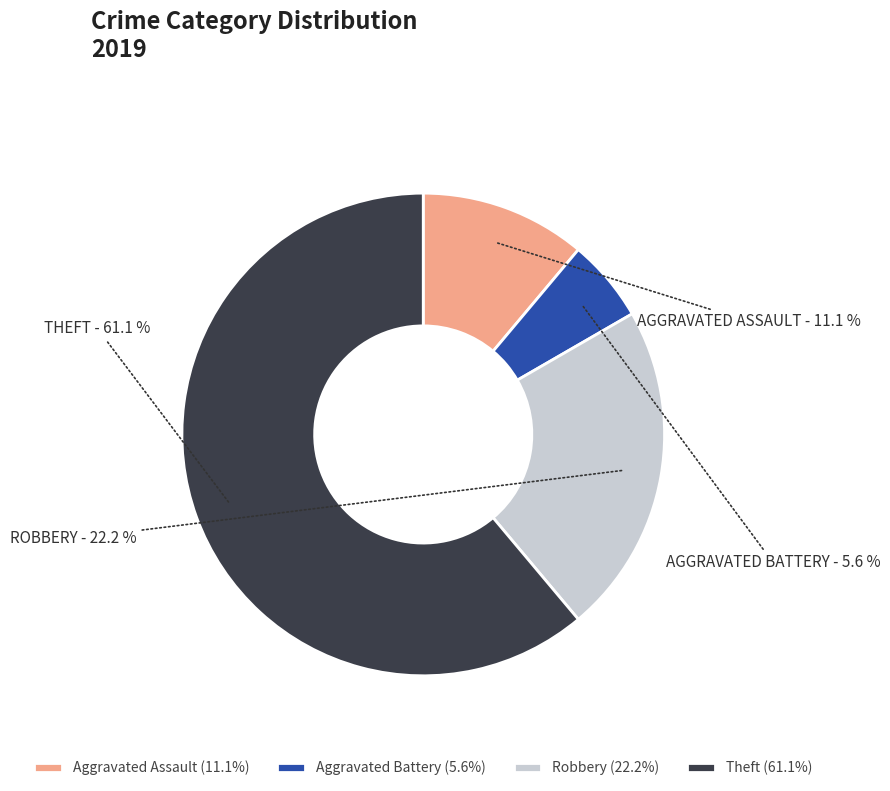

Which slice is the largest?

Theft